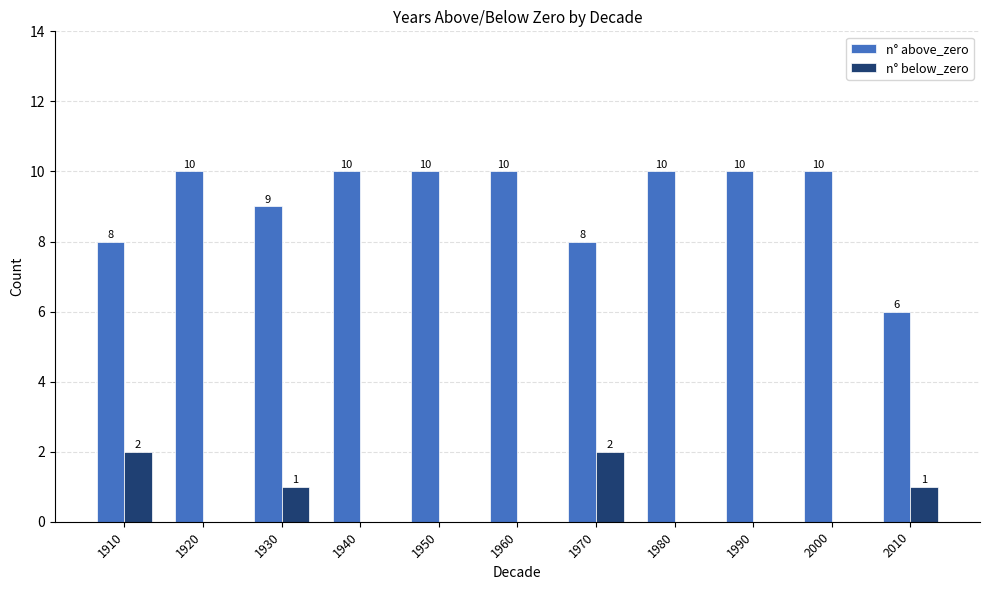

What is the total value across all series at 1910?

10